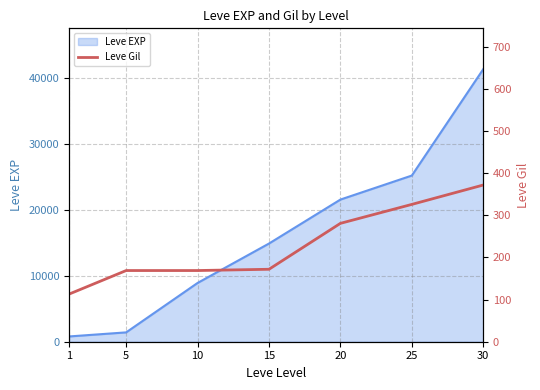

The value of Leve EXP at 25 is 13282. True or false?

False